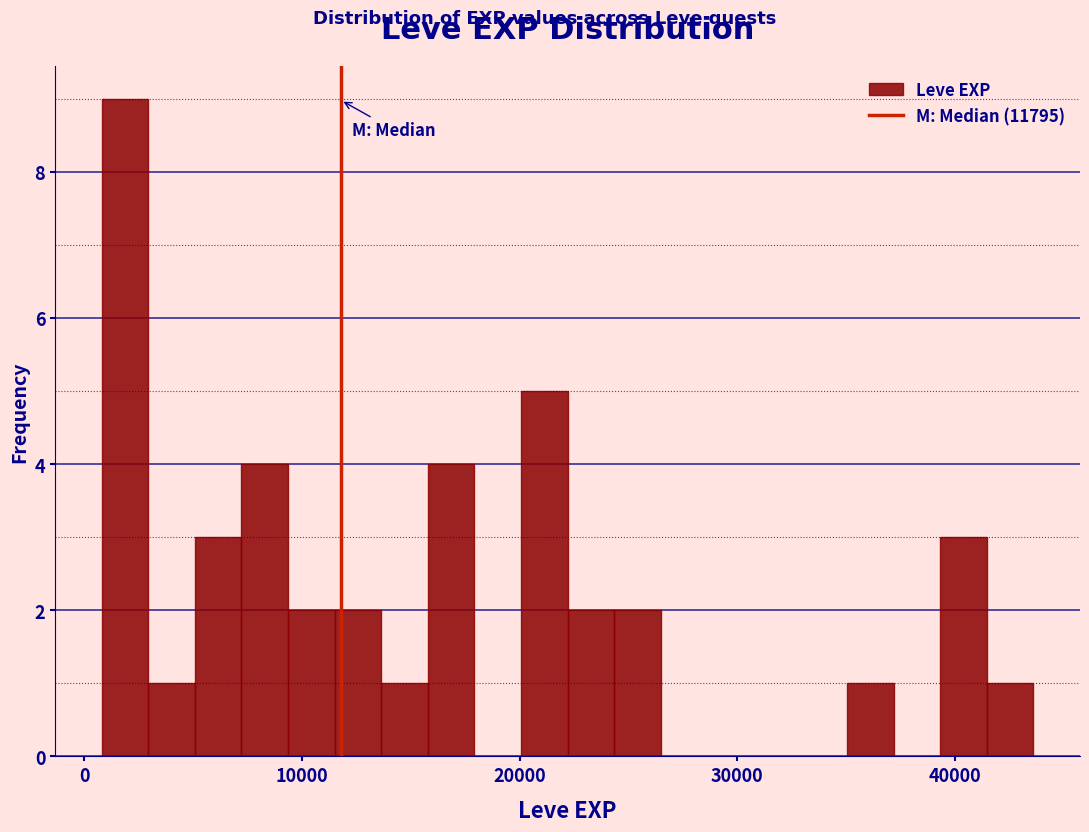

Around what value on the x-axis is the tallest bar? Give the approximate position of its centre, as read against the axis.

2000